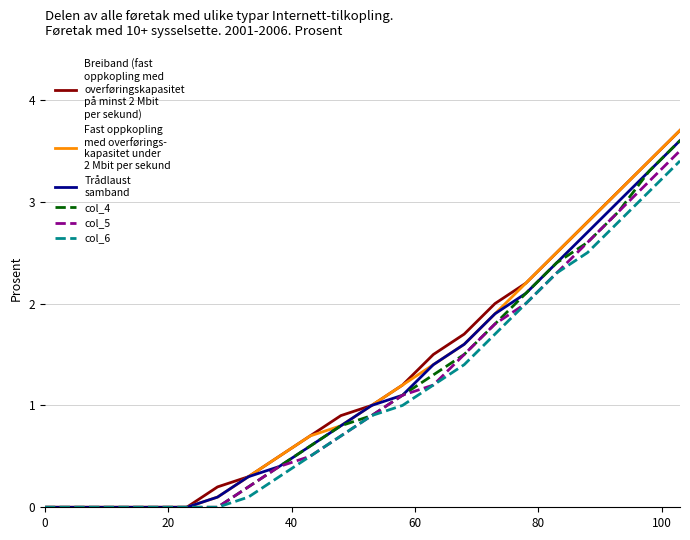

What is the greatest value displayed?

3.7